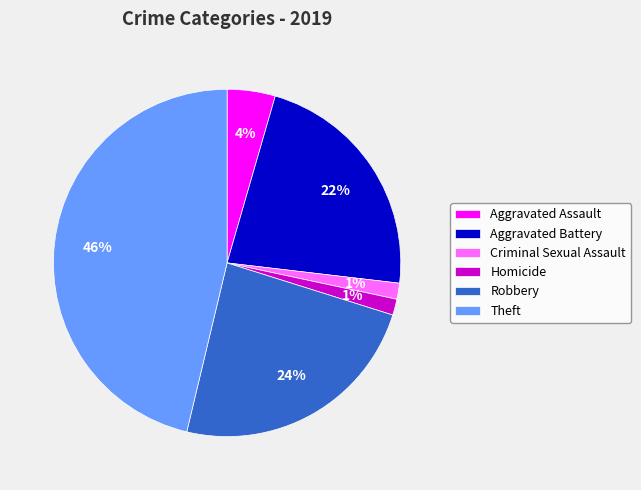

What percentage is the Homicide slice, to the nearest percent?

1%